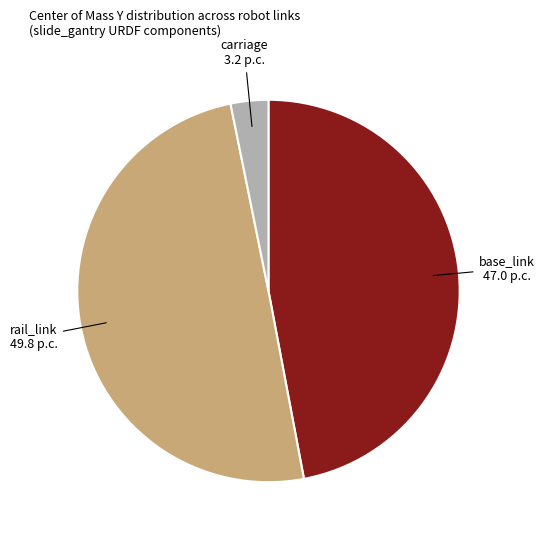

Does carriage represent more than half of the total?

No